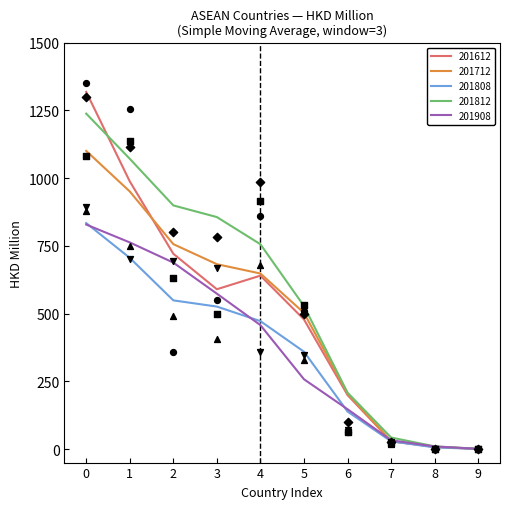

At how many categories does at least one series exceed 965?

3